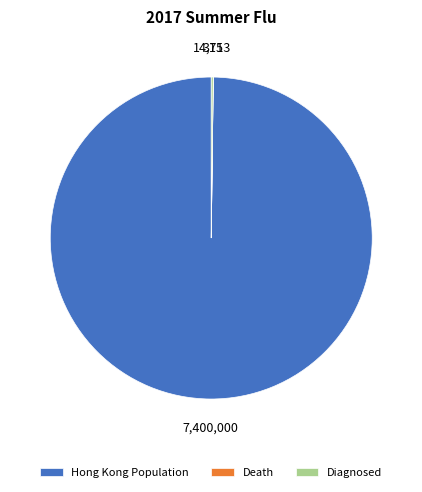

True or false: Hong Kong Population accounts for 87% of the total.

False